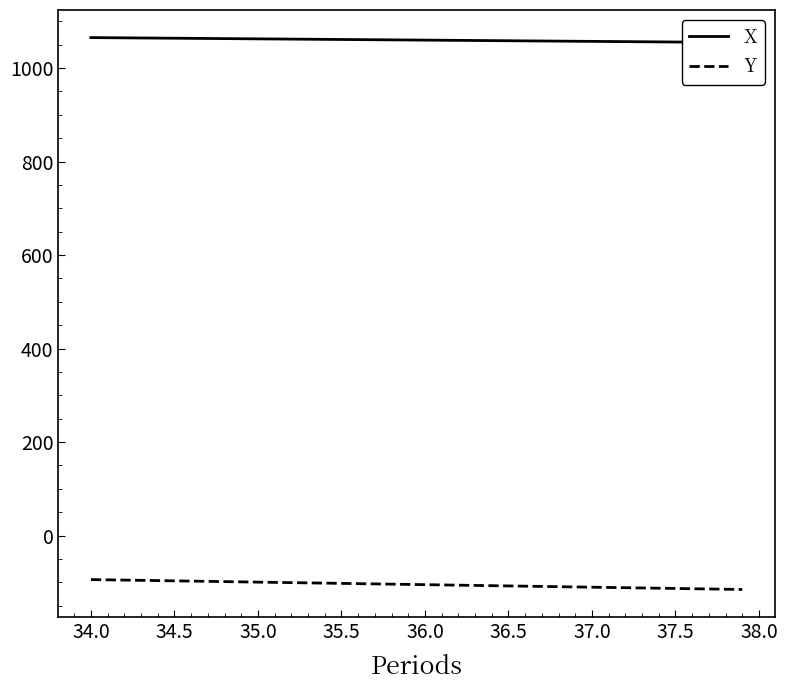

Which series has the largest range (max minus min)?

Y